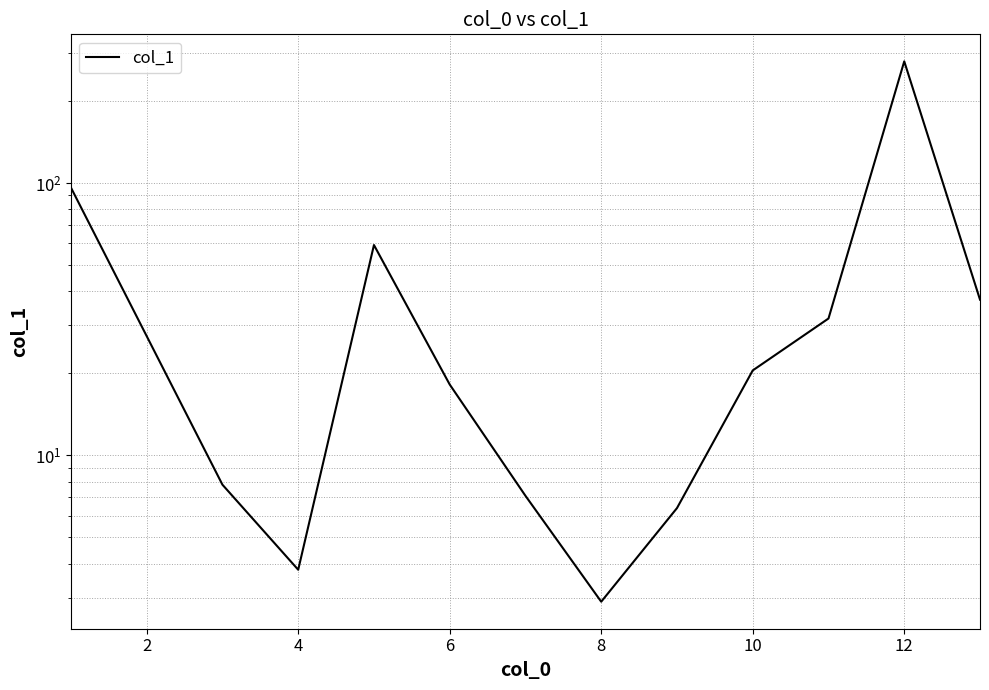

What is the value of the 9th point from the left?

59.2